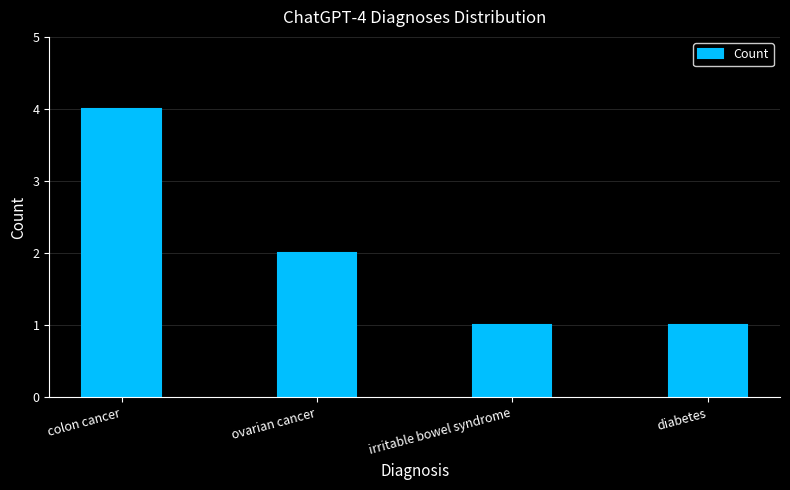

What position from the left is irritable bowel syndrome?

3